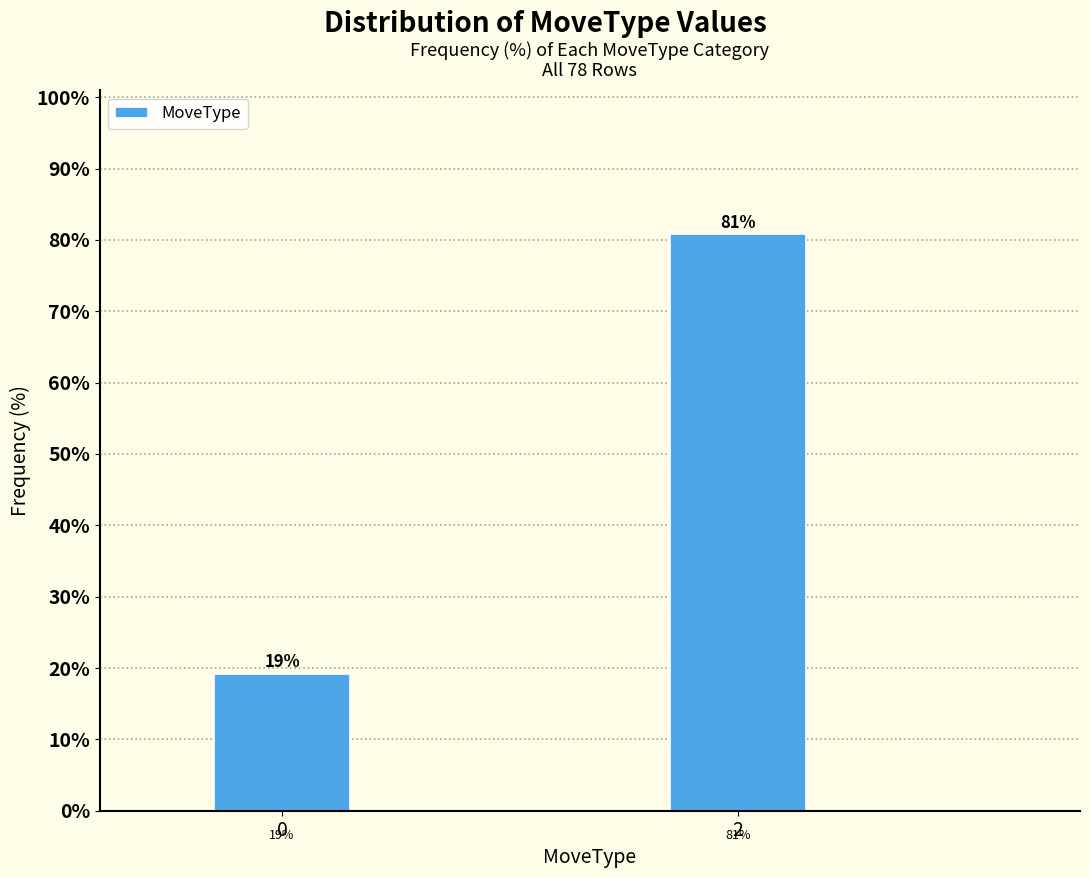

What is the maximum value shown in the chart?

80.8